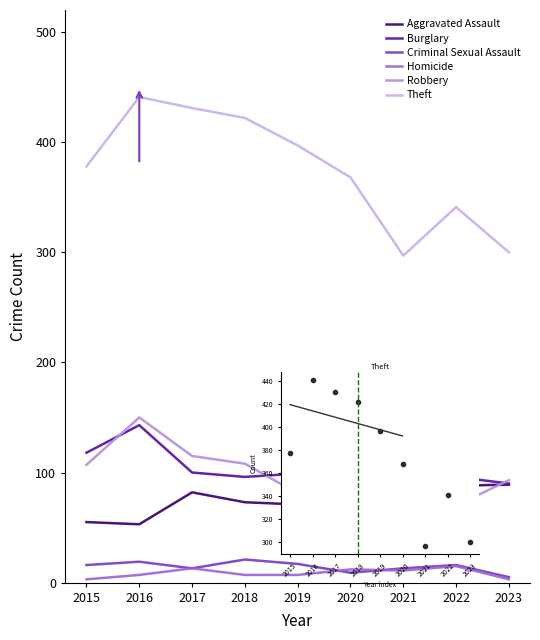

How many lines are shown in the chart?

6